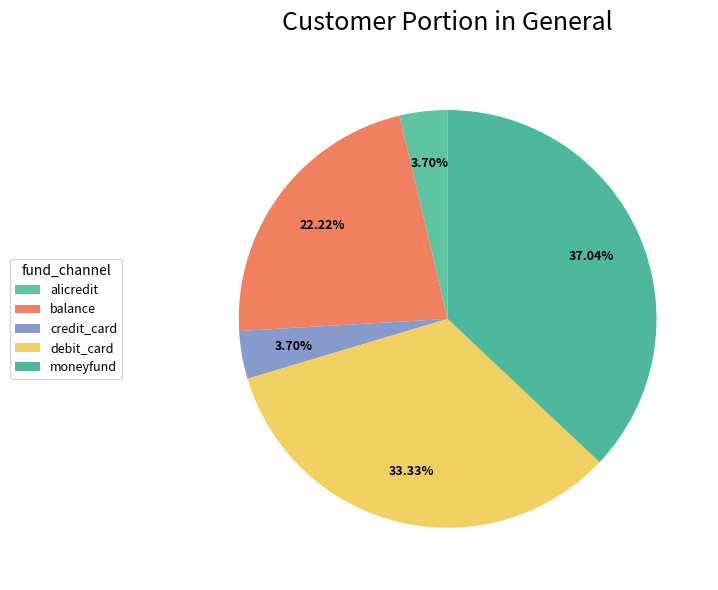

To the nearest percent, what percentage of the pie is alicredit?

4%